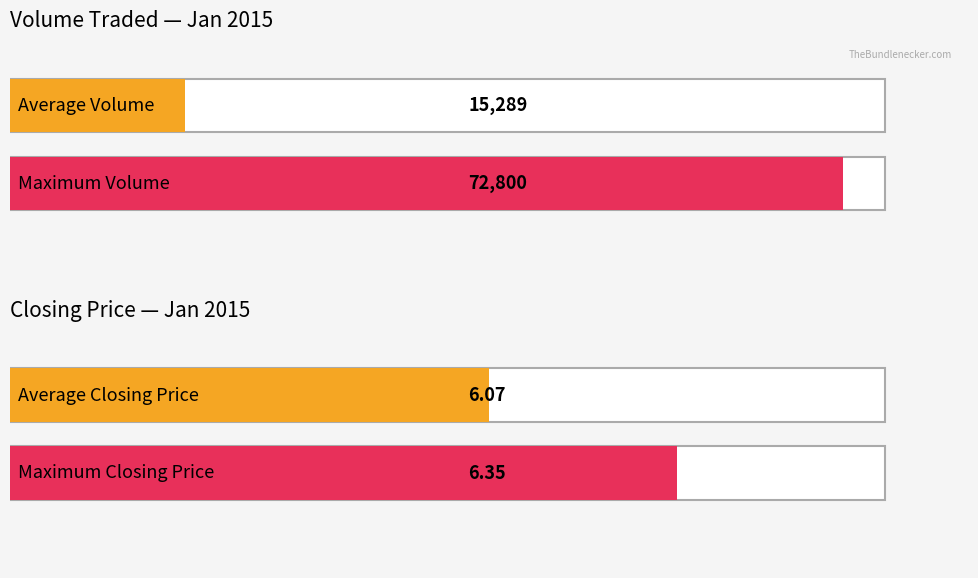

What are all the series names shown in the legend?

Volume Traded, Closing Price